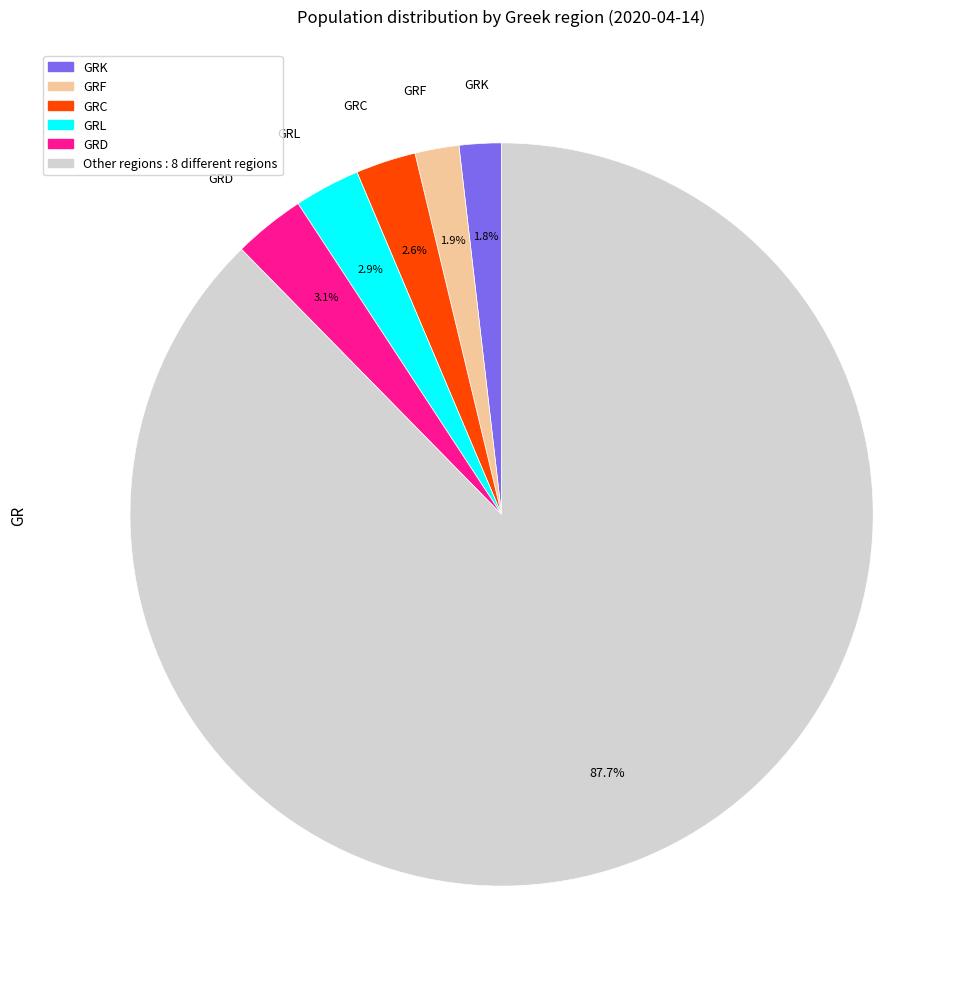

How many slices are in this pie chart?

6